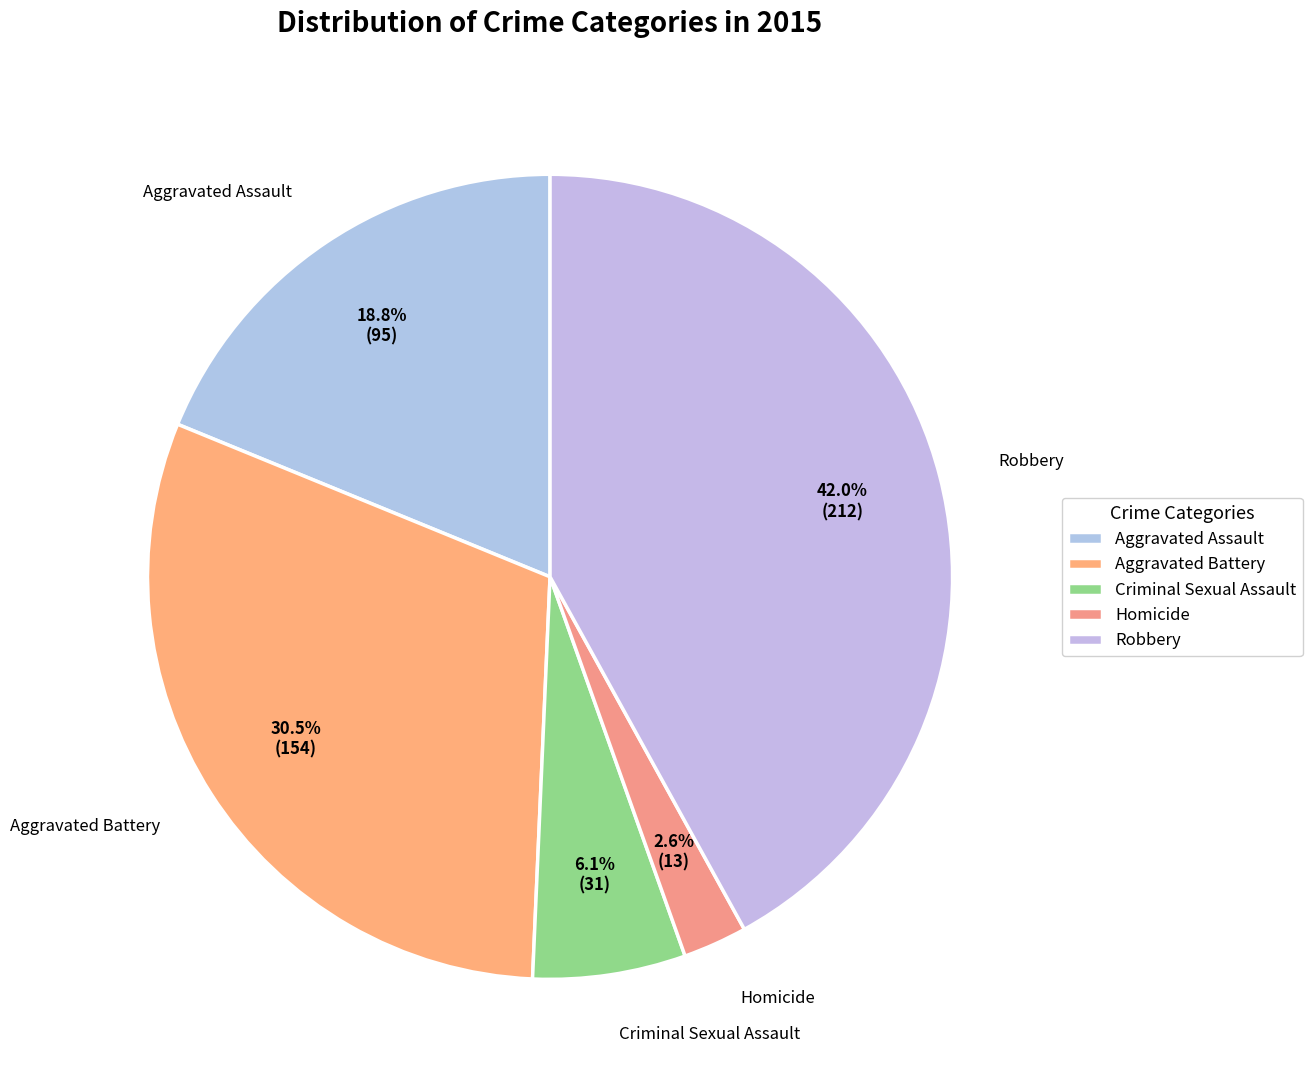

What is the total percentage of Aggravated Battery and Robbery?

72.5%